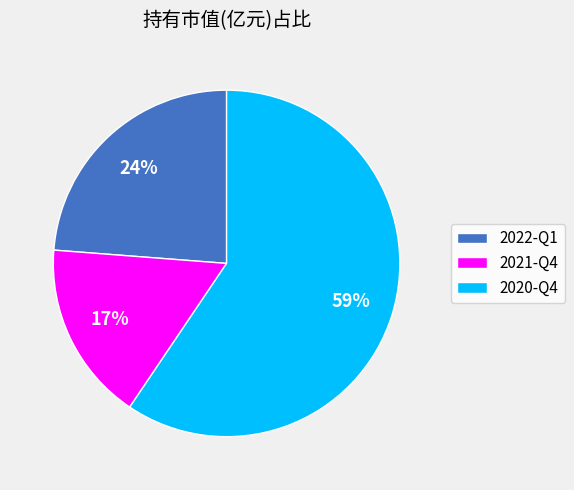

True or false: 2022-Q1 accounts for 37% of the total.

False